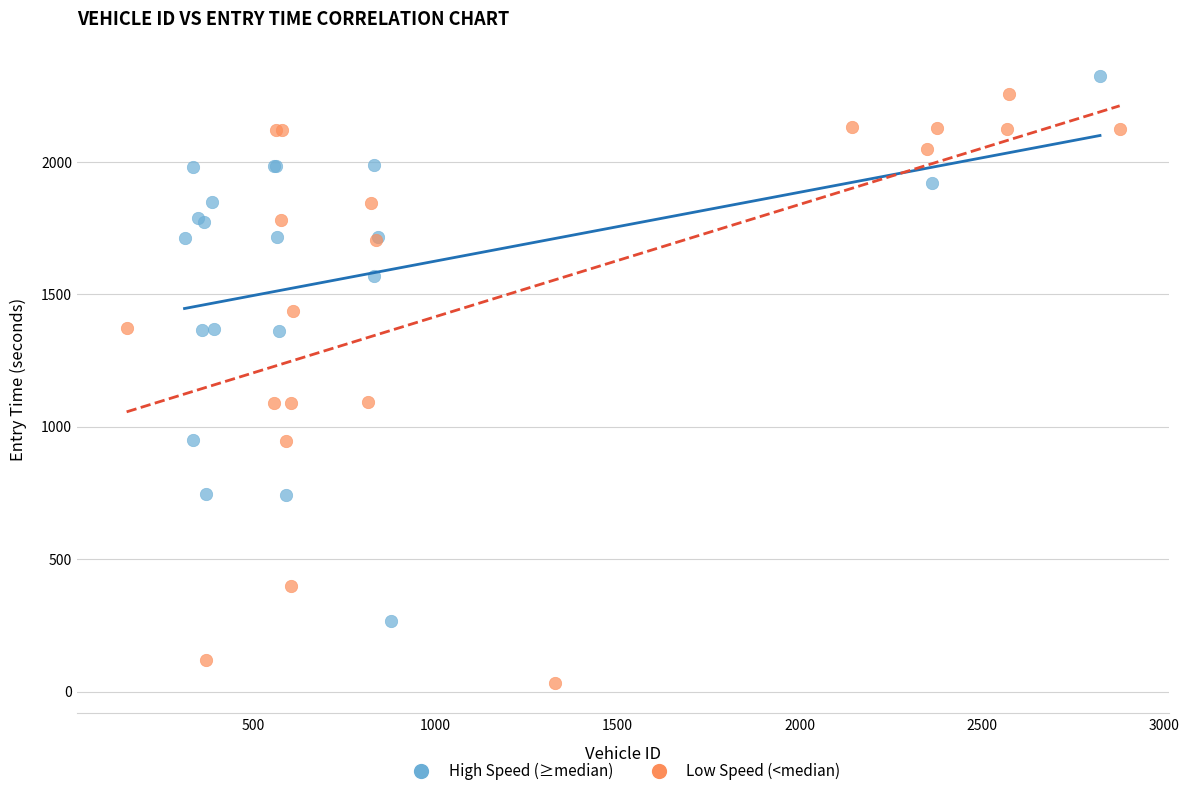

Which series contains the lowest Y value?

Low Speed (<median)